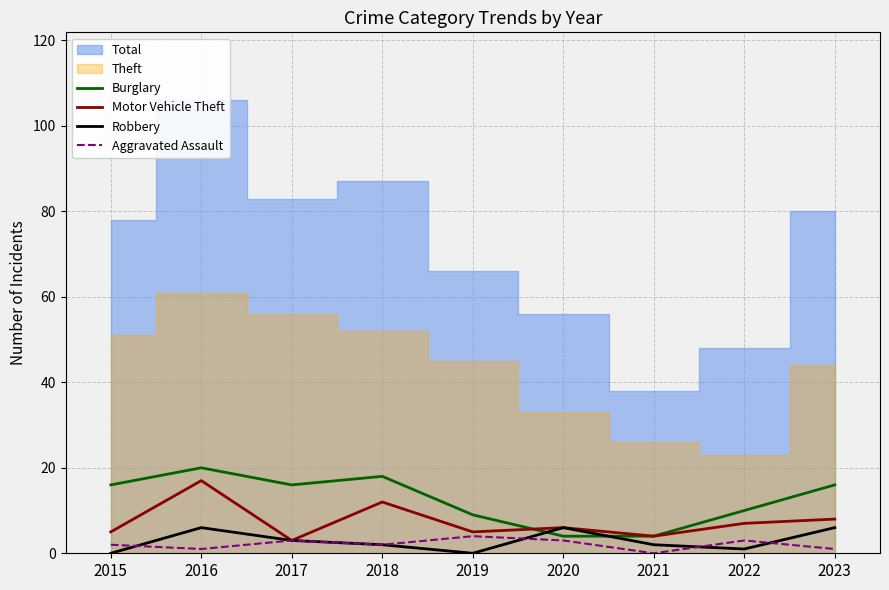

Does the chart have visible grid lines?

Yes